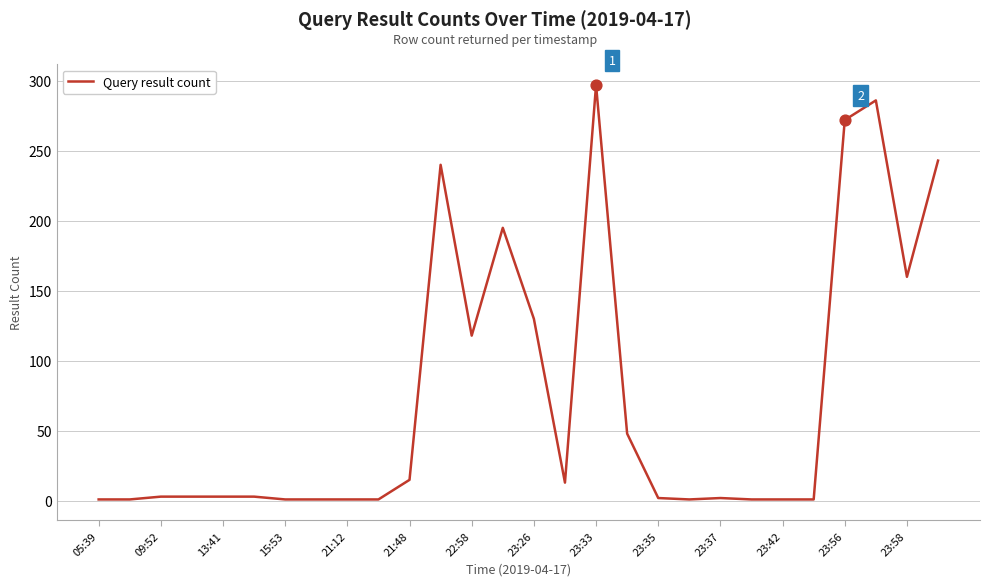

What is the greatest value displayed?

297